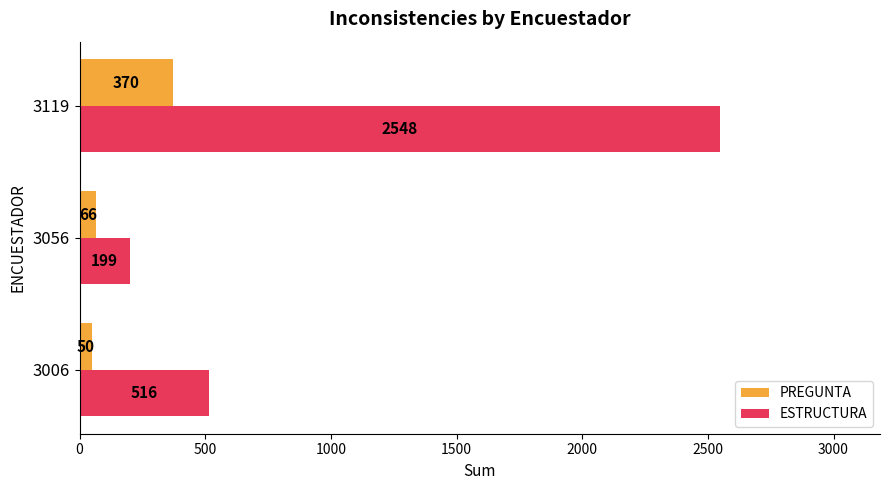

How many data points in ESTRUCTURA are less than 516?

1